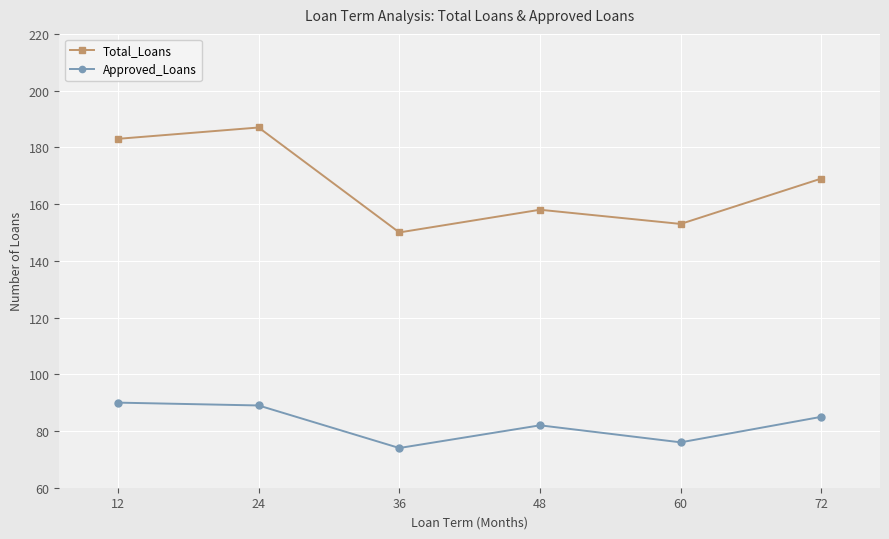

Is it true that Approved_Loans equals 90 at 12?

True